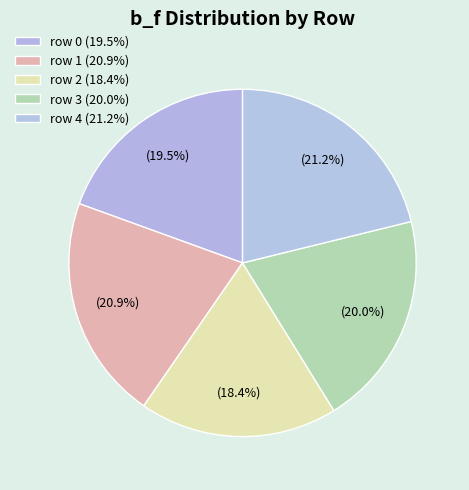

To the nearest percent, what is the combined percentage of row 1 and row 3?

41%